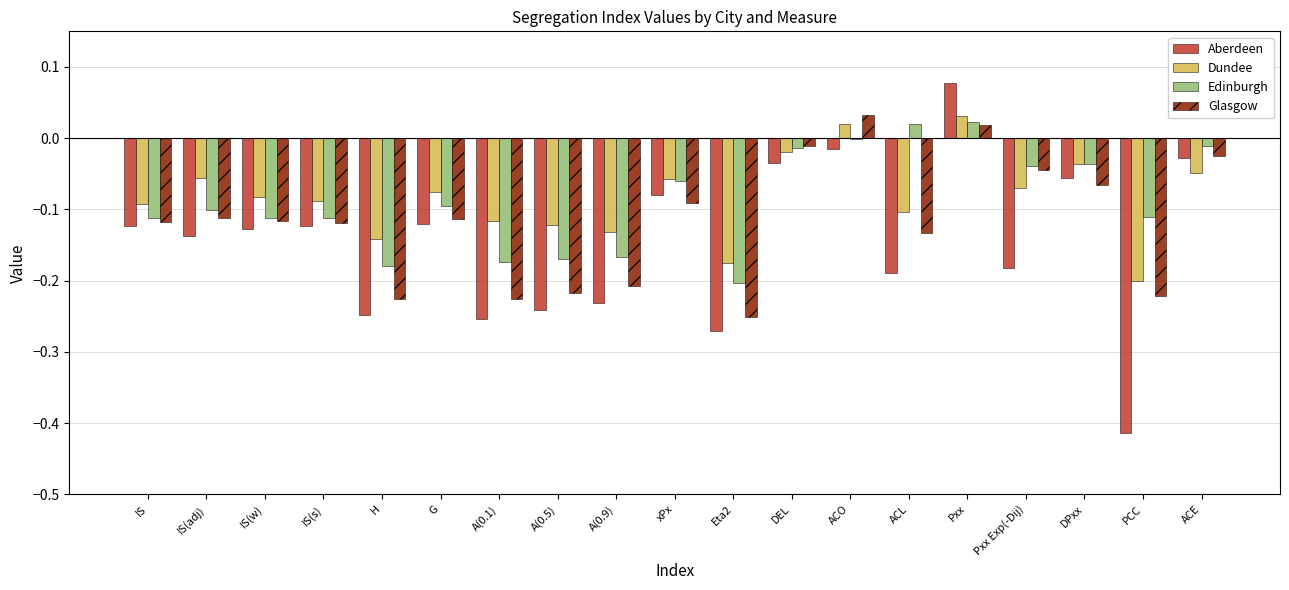

What is the sum of all Dundee values?

-1.6